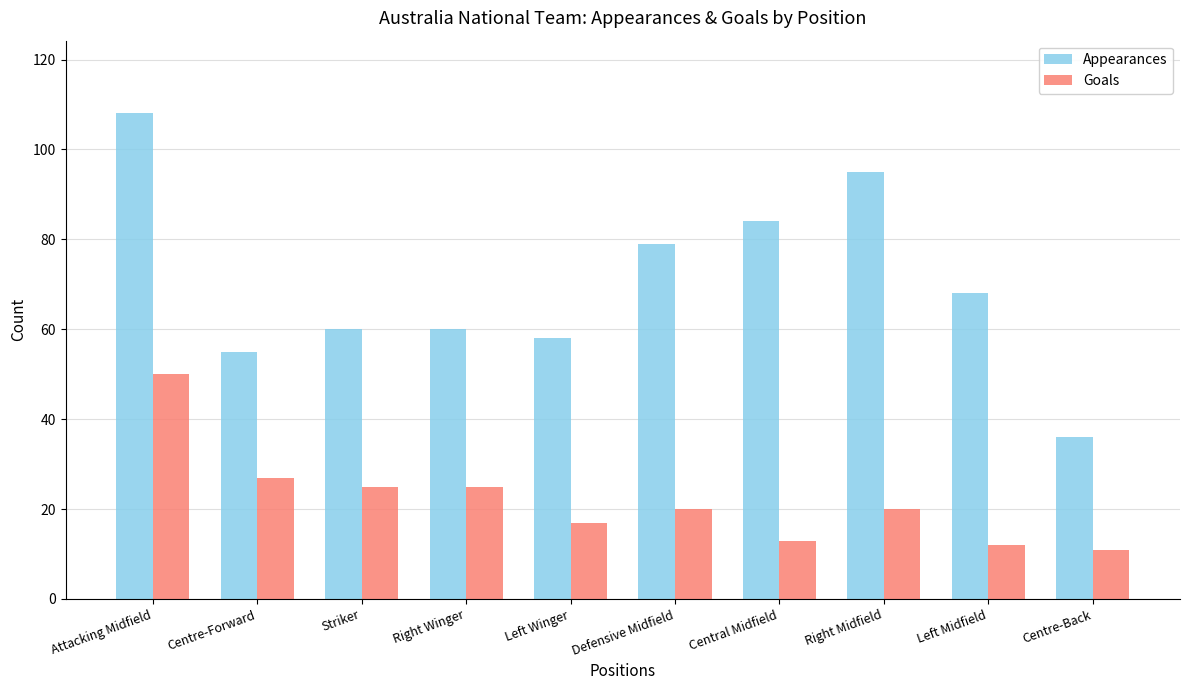

At which label is Goals closest to 30?

Centre-Forward